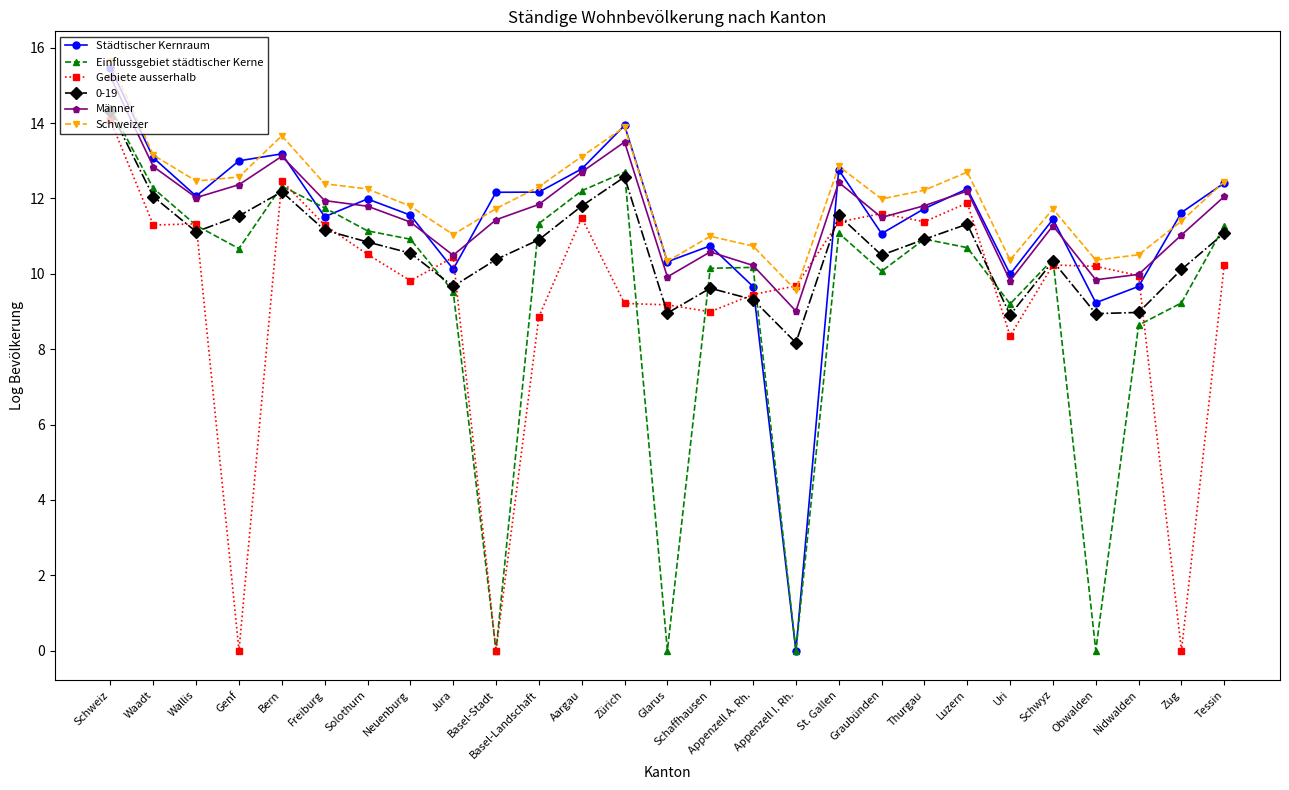

The value of Einflussgebiet städtischer Kerne at Schwyz is 16.1. True or false?

False